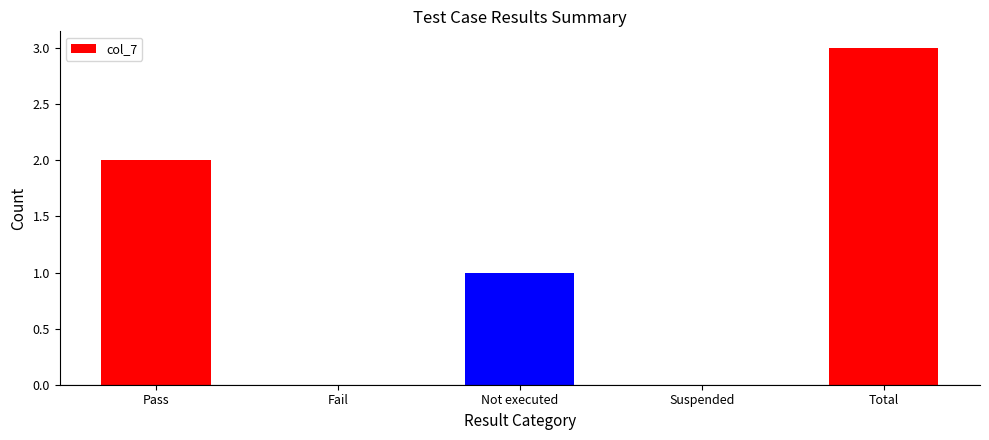

Reading left to right, what are all the values shown in this chart?

2	0	1	0	3